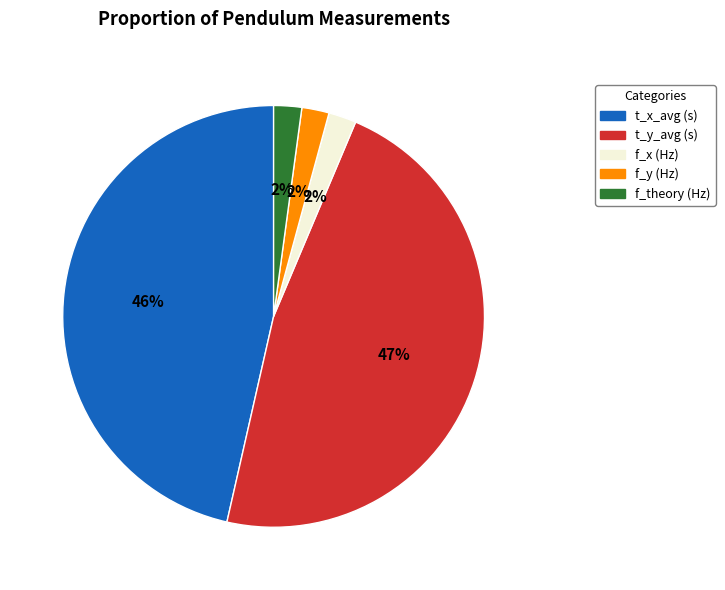

Do f_y (Hz) and t_y_avg (s) together represent more than half of the pie?

No